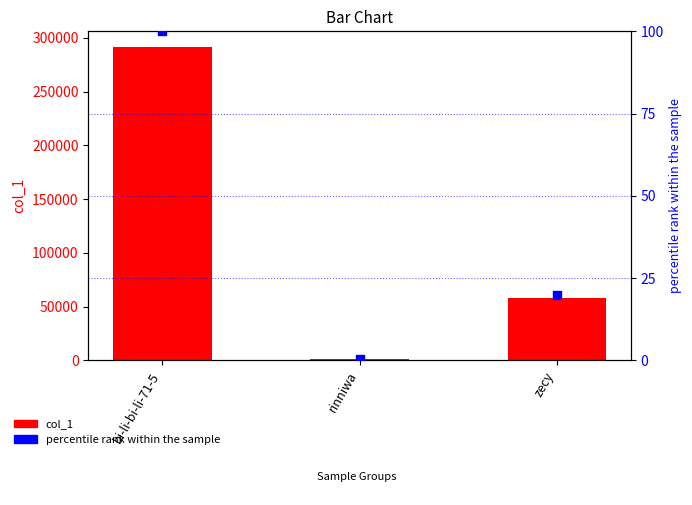

At which category is the sum across all series the highest?

bi-li-bi-li-71-5